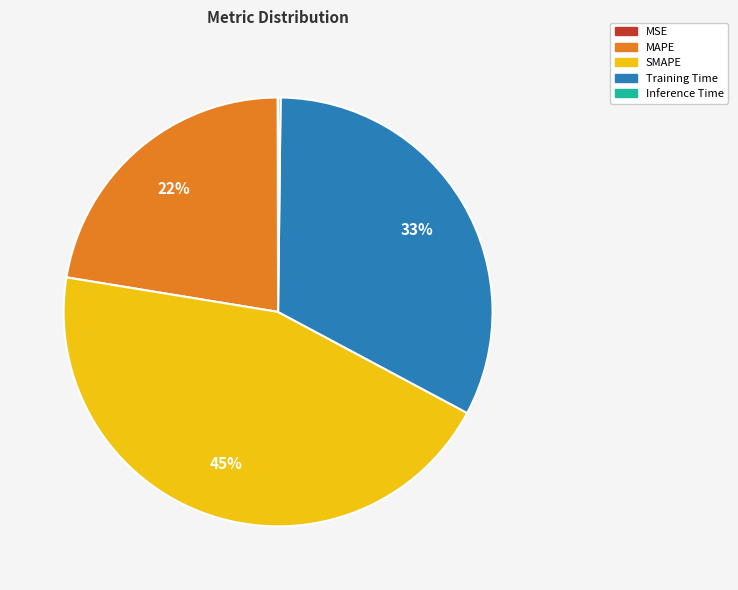

What percentage is the SMAPE slice, to the nearest percent?

45%